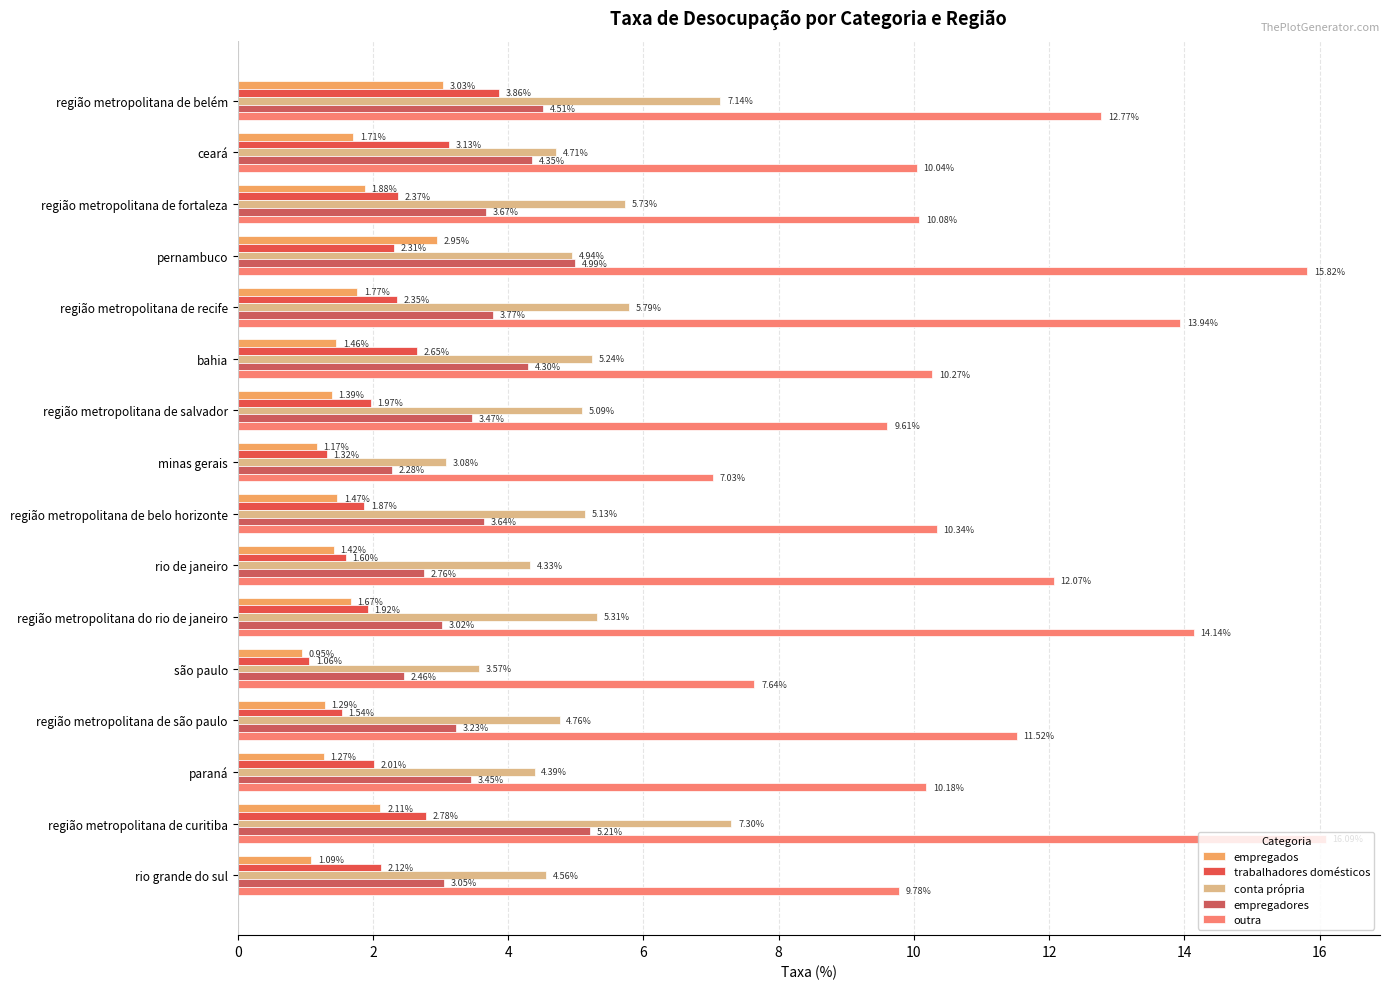

Which series has the largest range (max minus min)?

outra